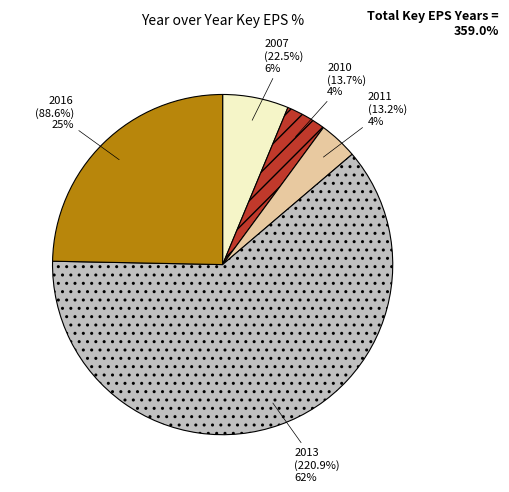

Is 2013 the majority of the pie?

Yes